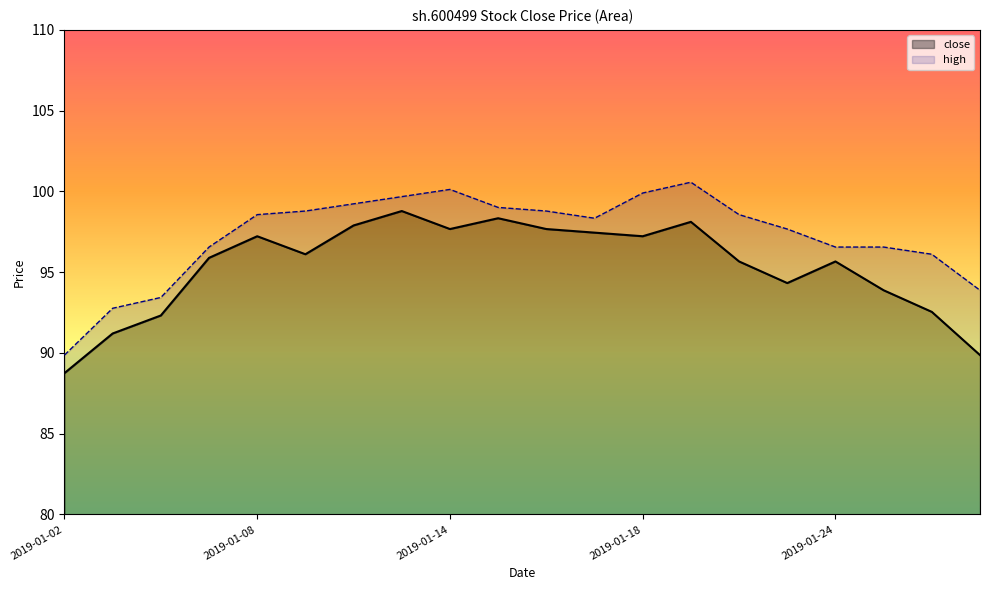

Rank the categories by value from highest to lowest.

2019-01-11, 2019-01-15, 2019-01-21, 2019-01-10, 2019-01-14, 2019-01-16, 2019-01-17, 2019-01-08, 2019-01-18, 2019-01-09, 2019-01-07, 2019-01-22, 2019-01-24, 2019-01-23, 2019-01-25, 2019-01-28, 2019-01-04, 2019-01-03, 2019-01-29, 2019-01-02